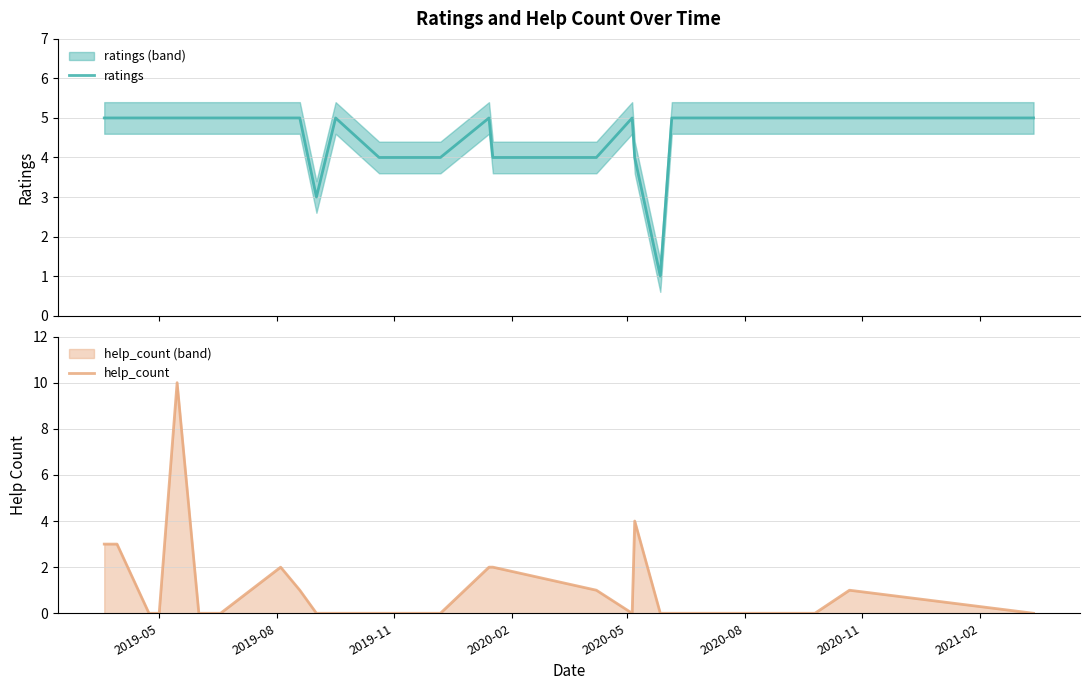

Which series has the widest spread of values?

help_count